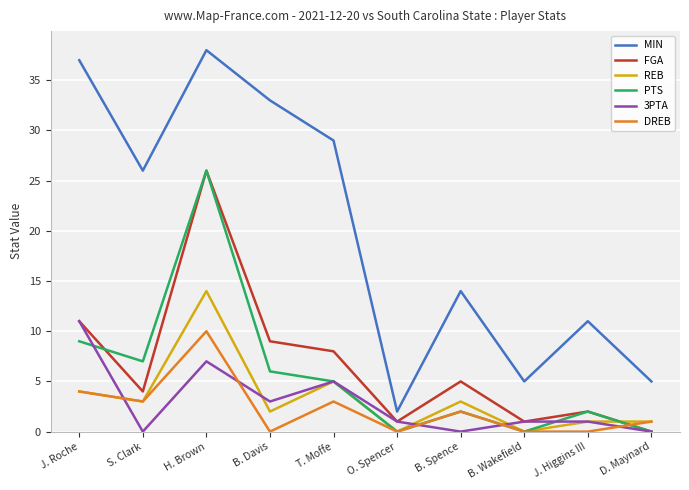

What is the sum of all PTS values?

57